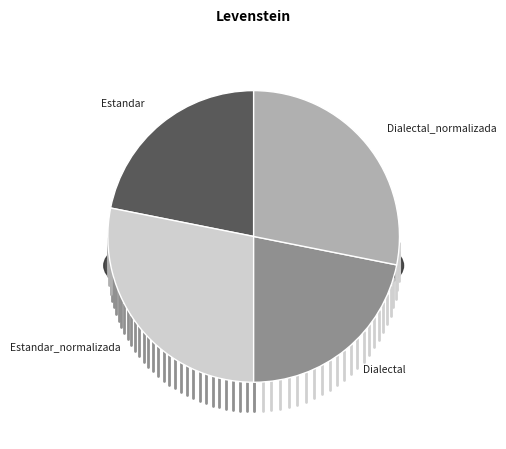

Which category has the biggest portion of the pie?

Estandar_normalizada